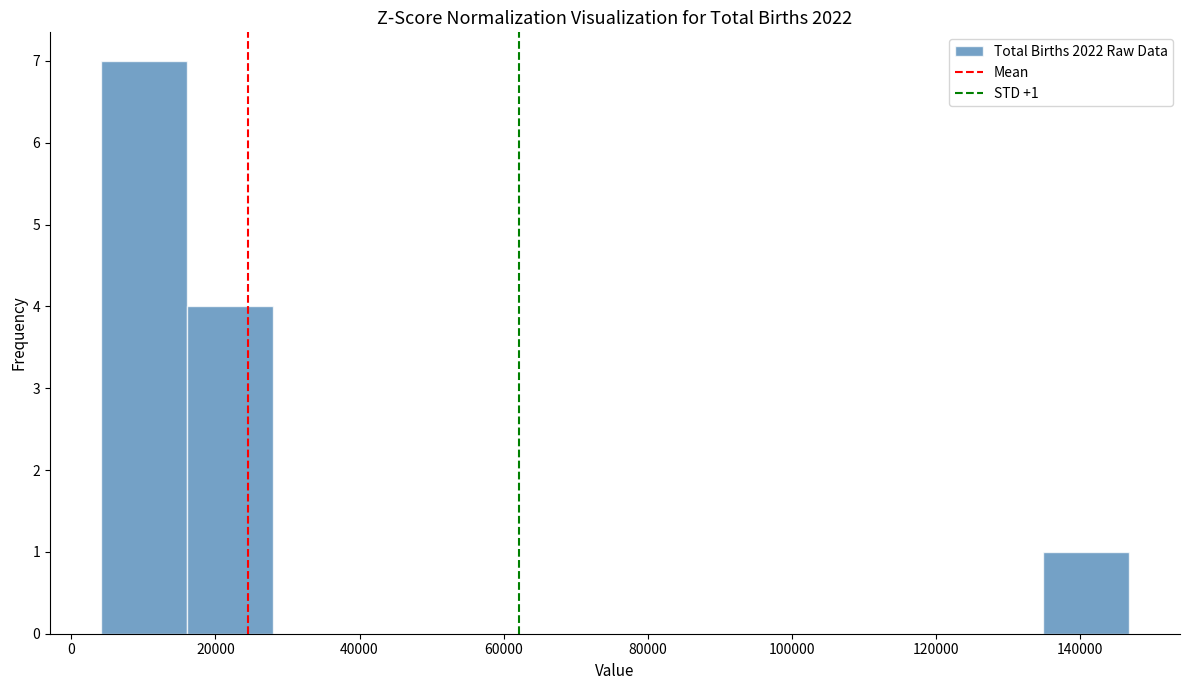

Over which range of the x-axis is the bar tallest?

4000 to 16000